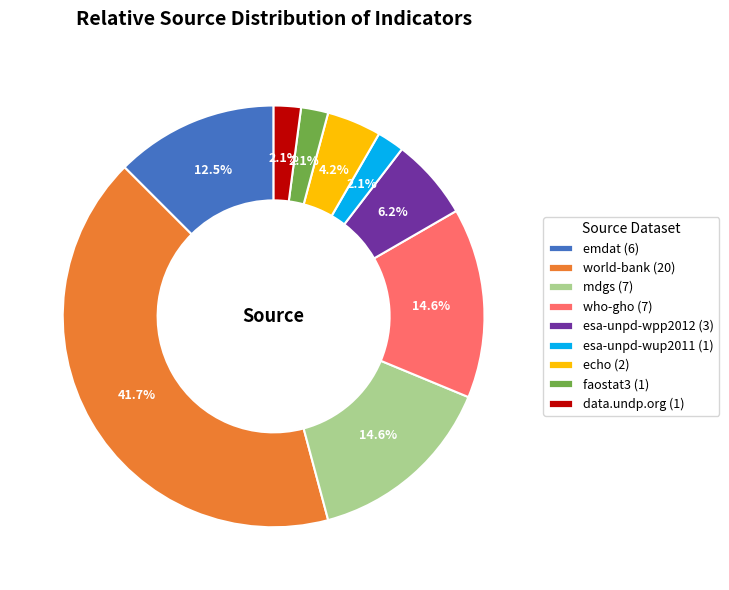

Is there any slice that represents more than half of the pie?

No